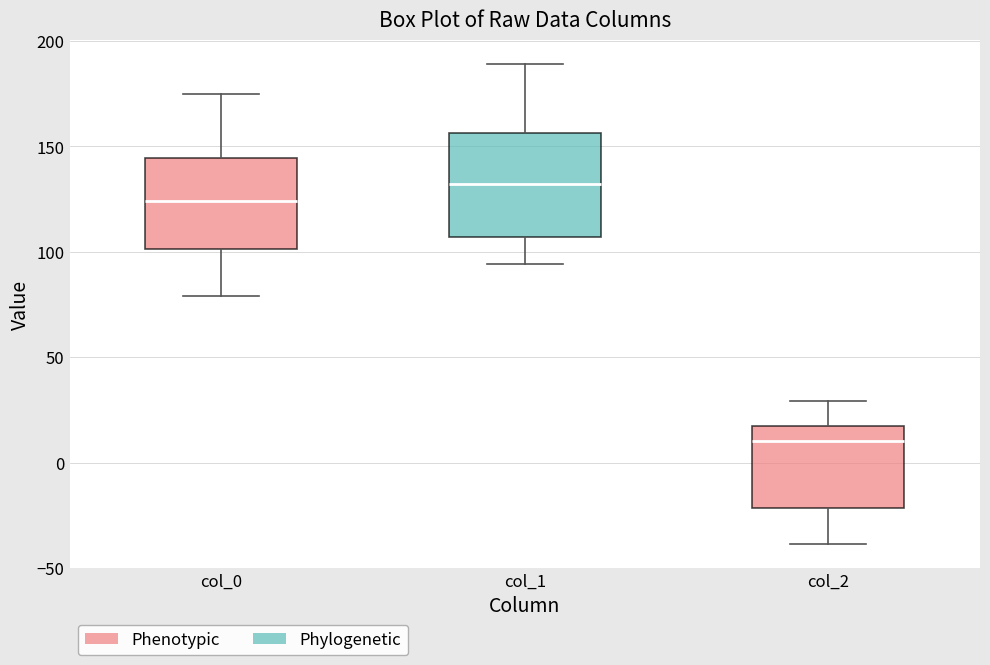

Reading left to right, transcribe this box plot: for each box, give where its median line is, the range the box spans, and where its two whiskers end, as read against the y-axis. The values are not printed on the chart, so give them approximately, as read against the axis.

col_0: median 125, box 100 to 145, whiskers 80 to 175
col_1: median 130, box 105 to 155, whiskers 95 to 190
col_2: median 10, box -20 to 15, whiskers -40 to 30